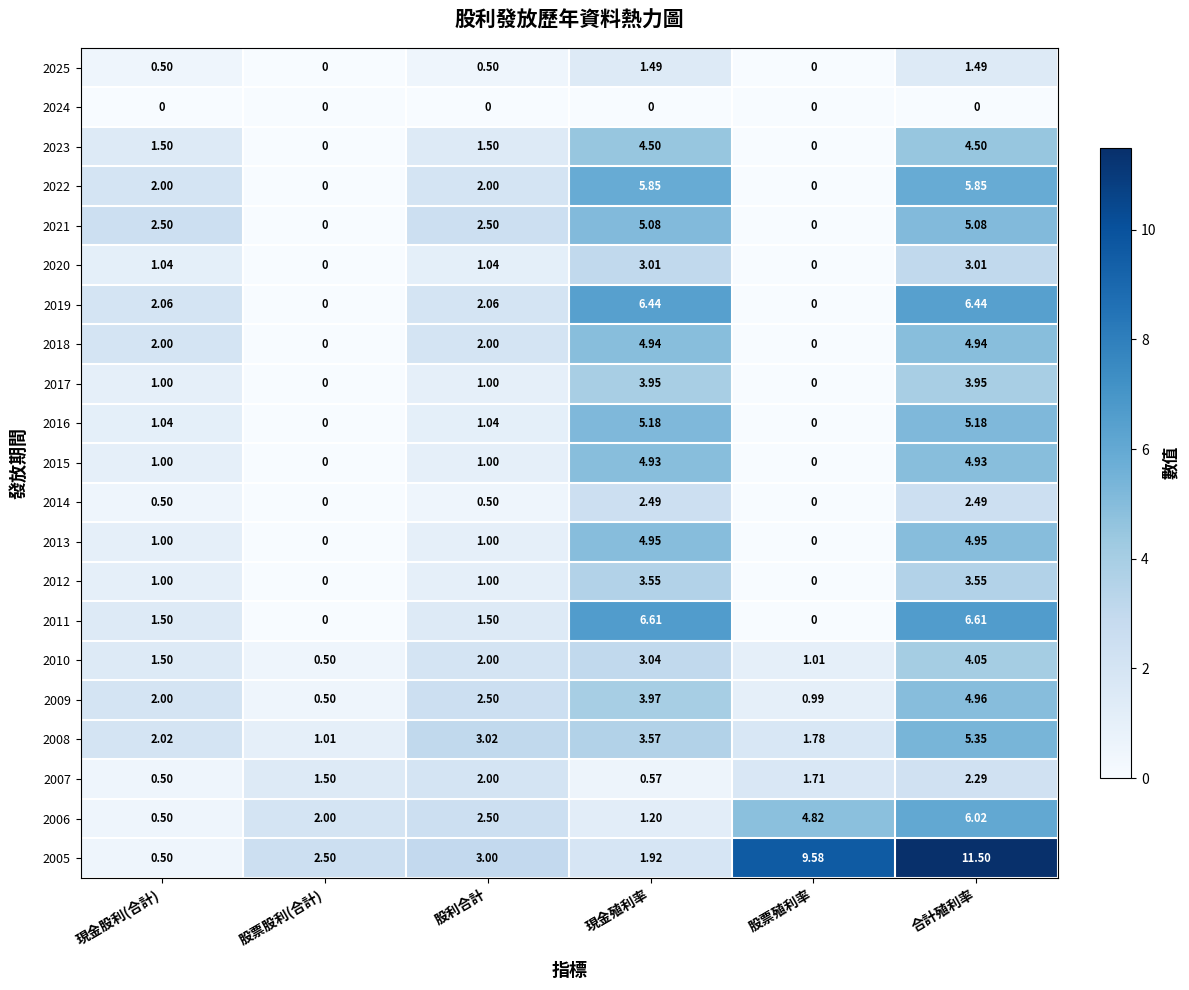

At which category is the sum across all series the highest?

合計殖利率